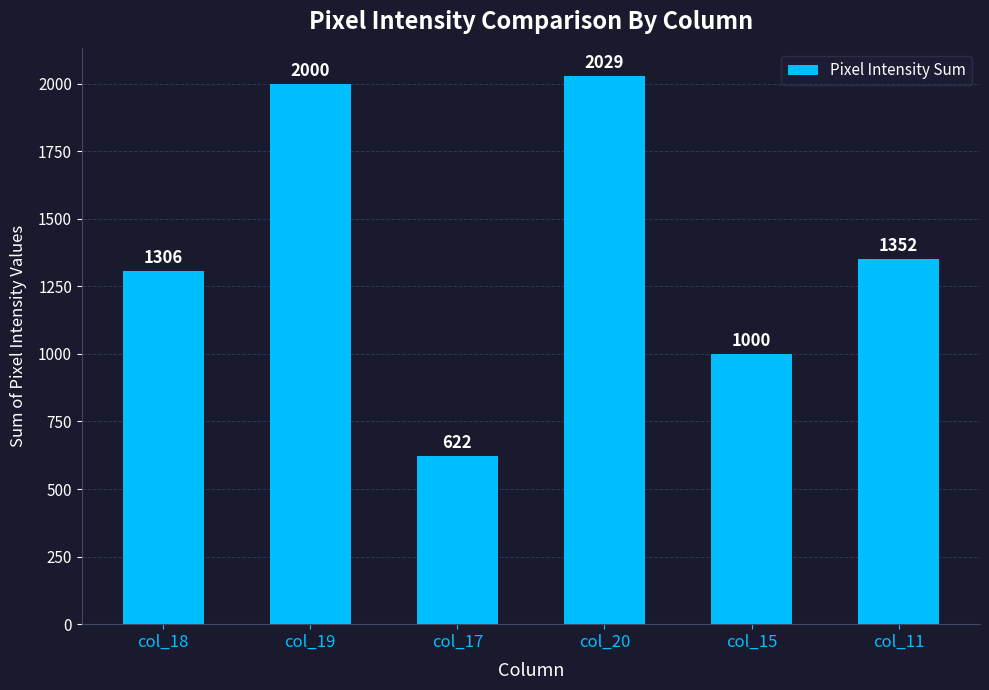

Count the number of data series in this chart.

1